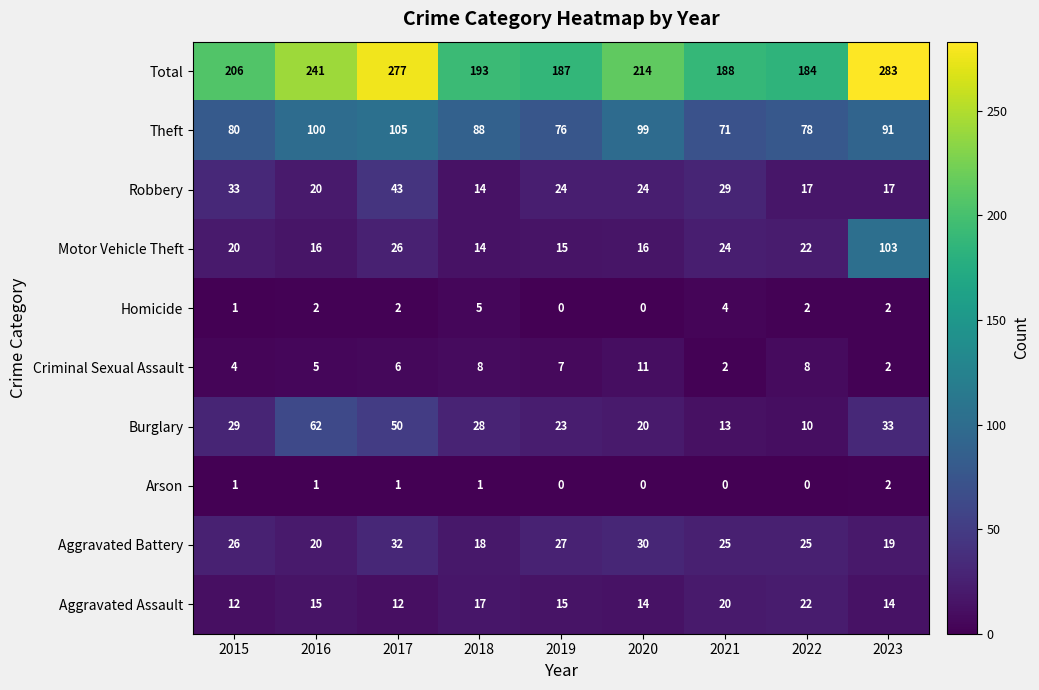

What is the difference between the highest and lowest values at 2020?

214